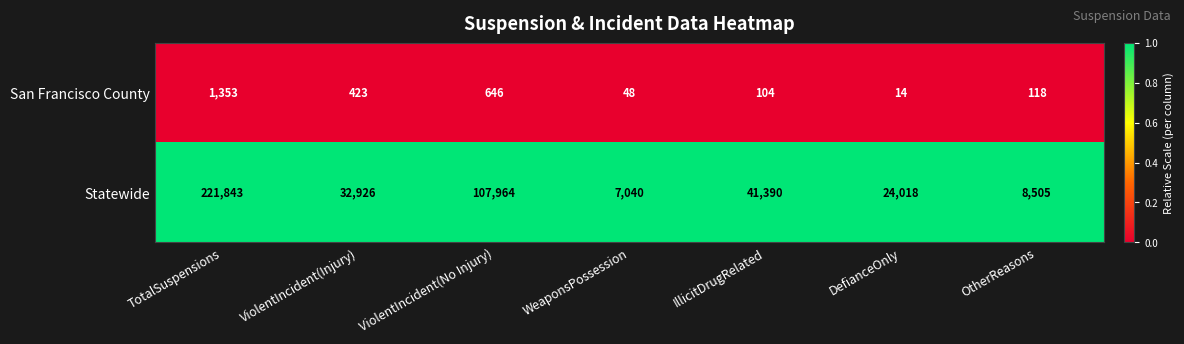

Which label corresponds to the largest value in the chart?

TotalSuspensions